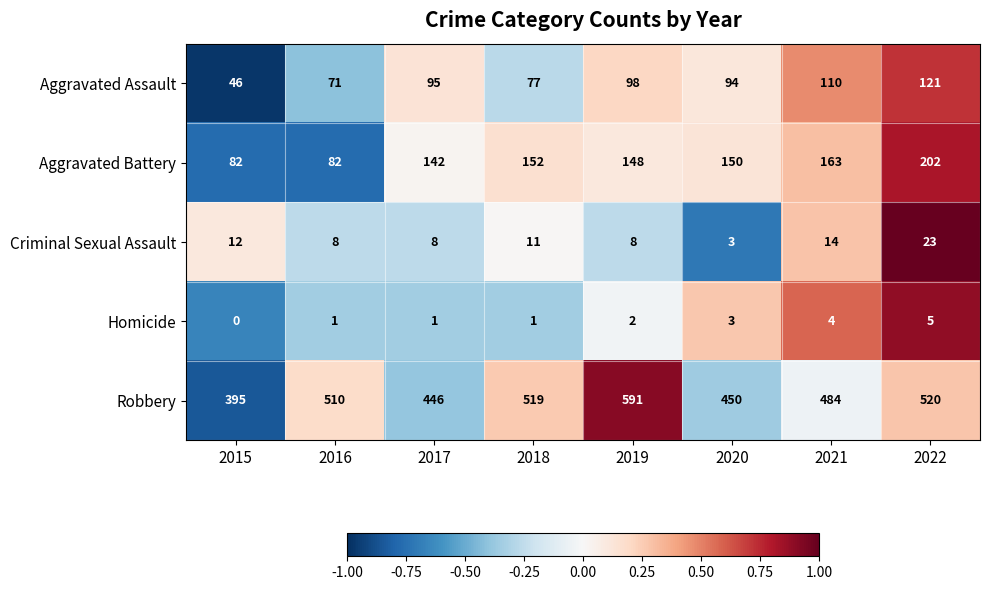

What is the sum of all Aggravated Assault values?

712